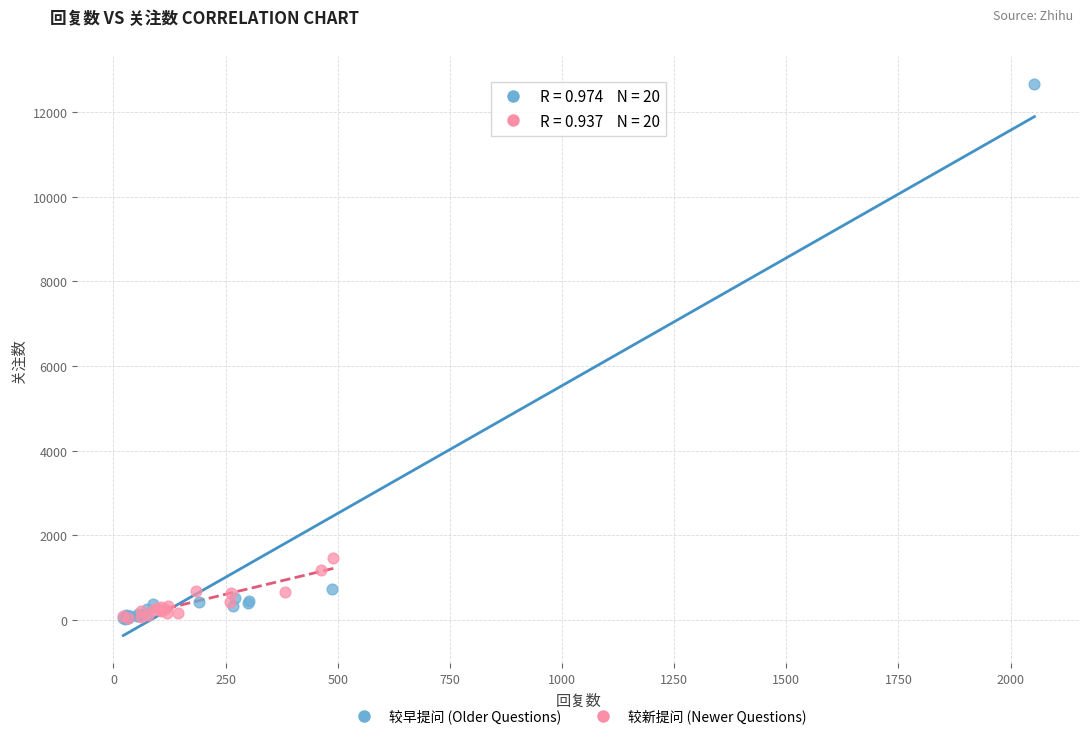

What are all the series names shown in the legend?

较早提问 (Older Questions), 较新提问 (Newer Questions)